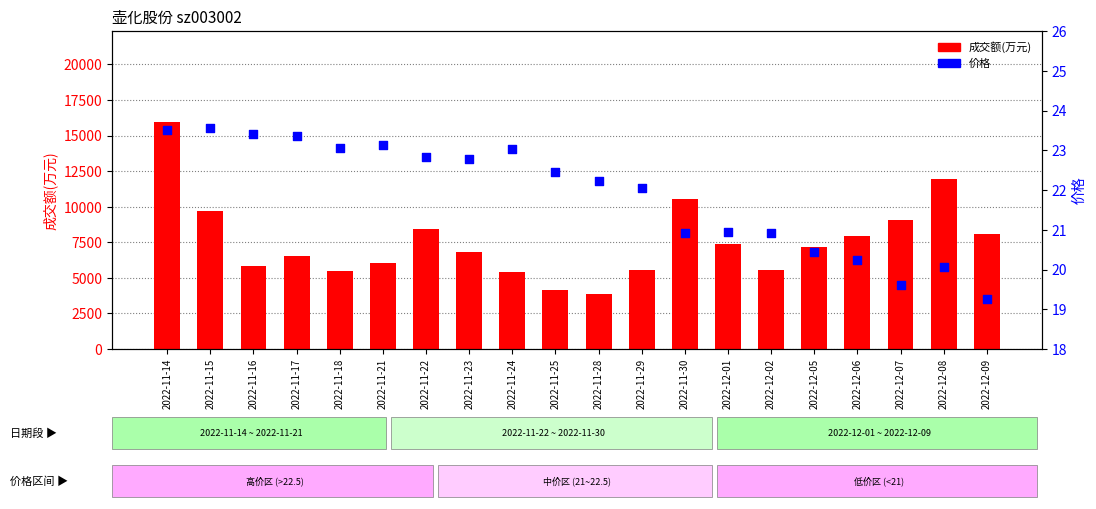

Which series has the largest Y range (max minus min)?

成交额(万元)